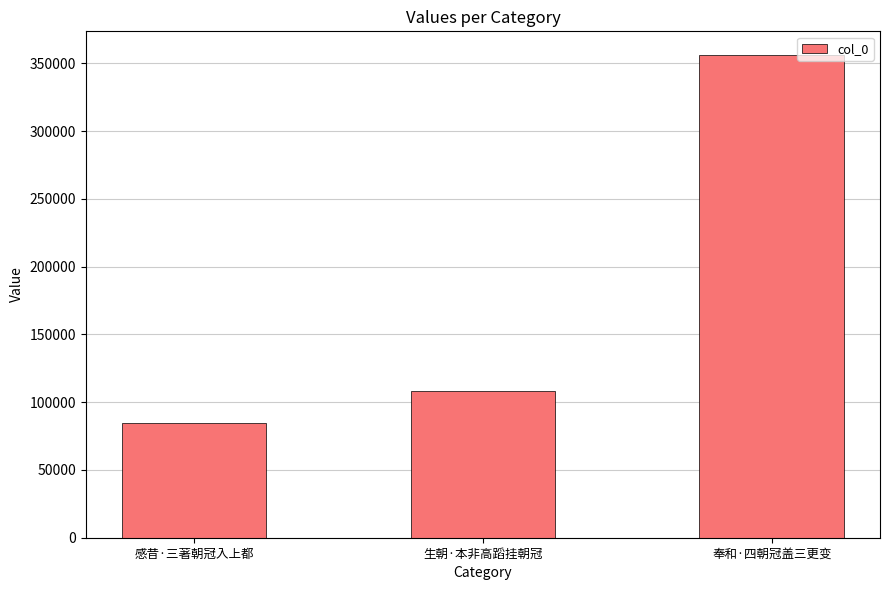

What position from the left is 奉和·四朝冠盖三更变?

3